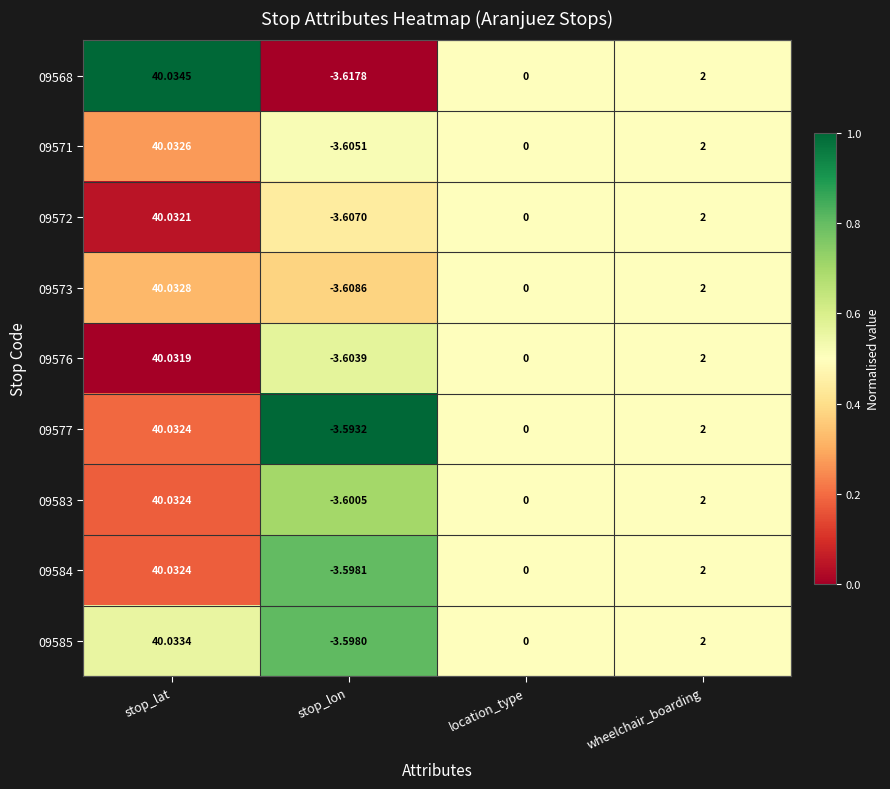

Where does the 09584 series first go above 2?

stop_lat